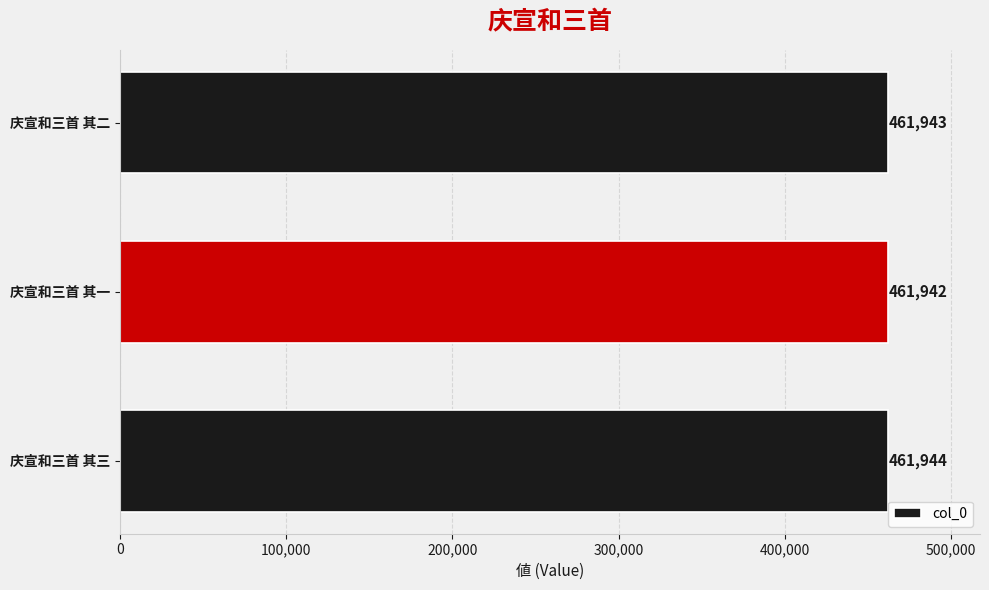

Are the bars grouped side by side (vs. stacked)?

No